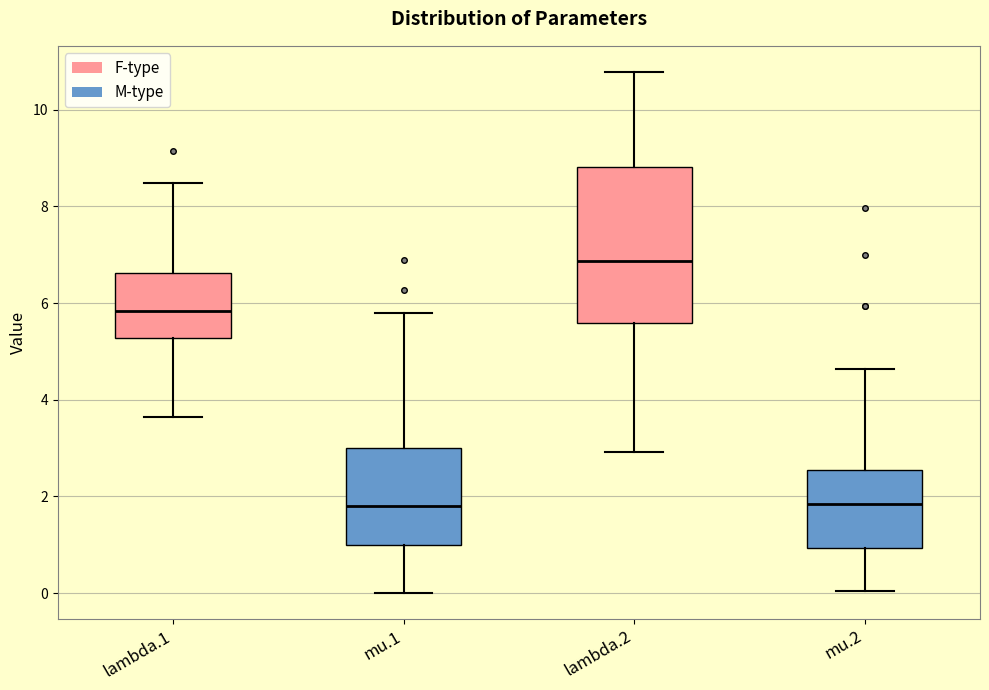

Where does the upper whisker of the box for lambda.2 end on the y-axis? The values are not printed on the chart, so give them approximately, as read against the axis.

10.8